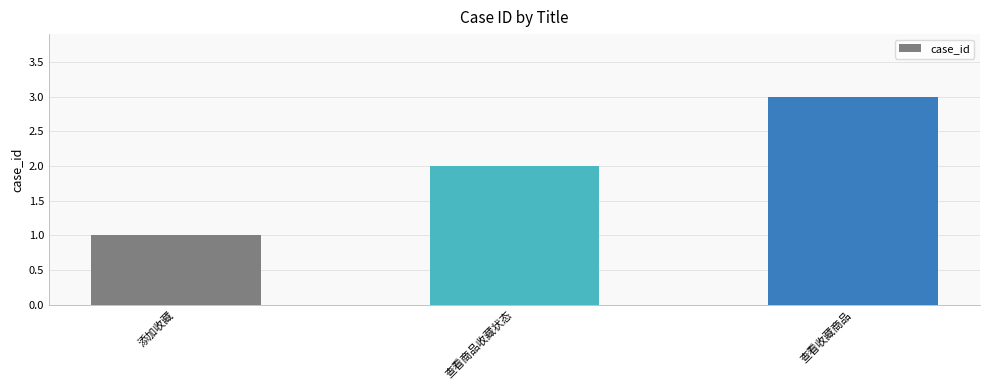

What is the minimum value shown in the chart?

1